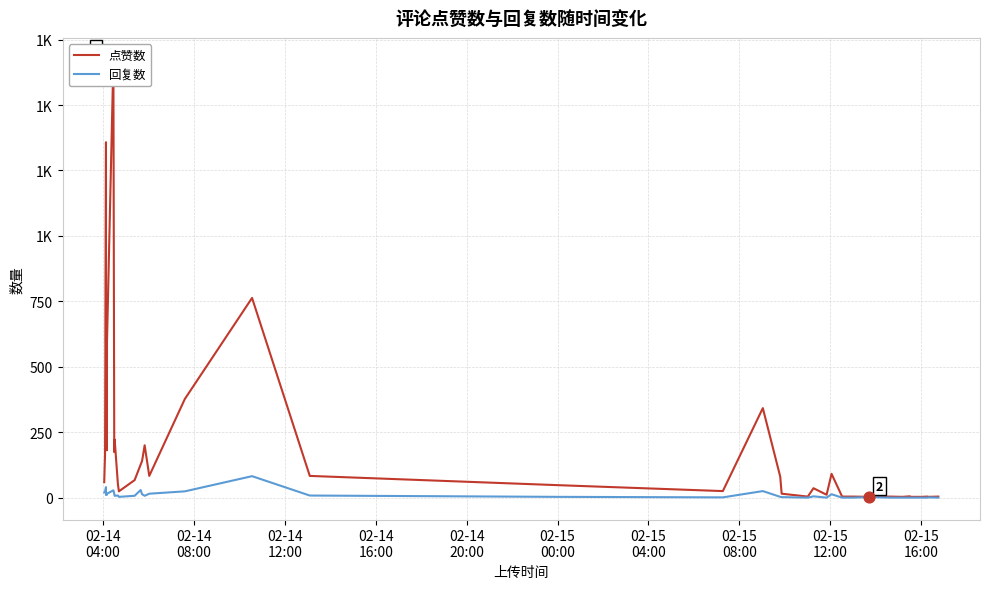

What are all the series names shown in the legend?

点赞数, 回复数